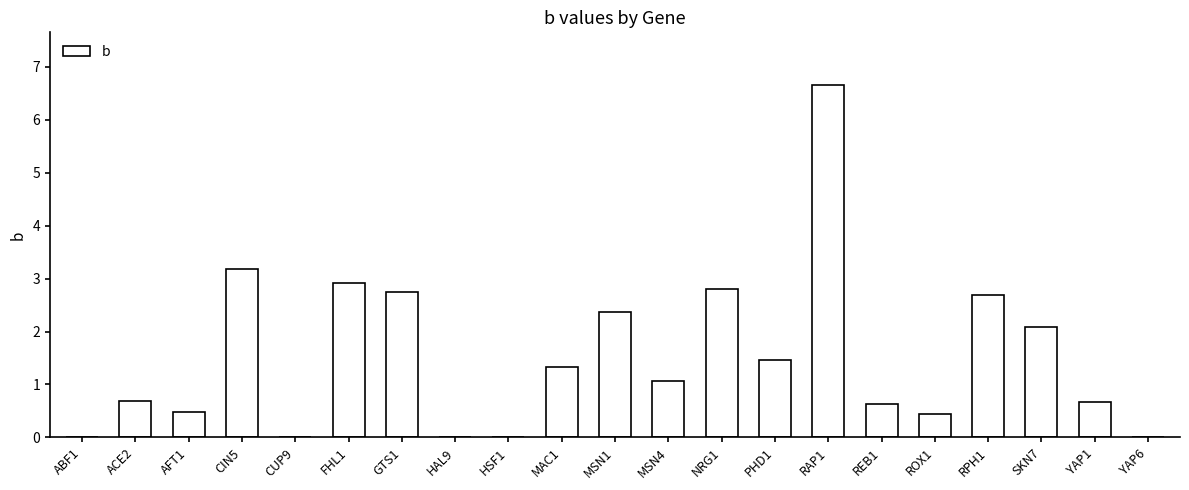

Are the bars horizontal?

No